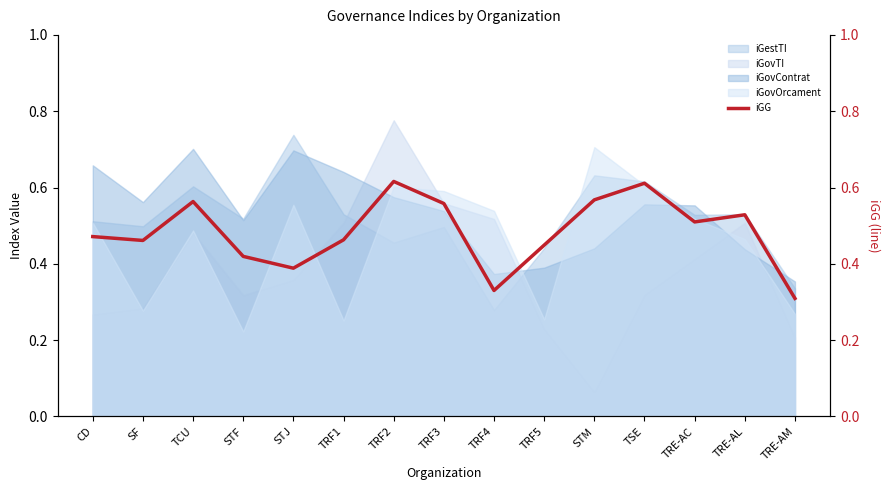

What is the value of the 4th point from the left?

0.4